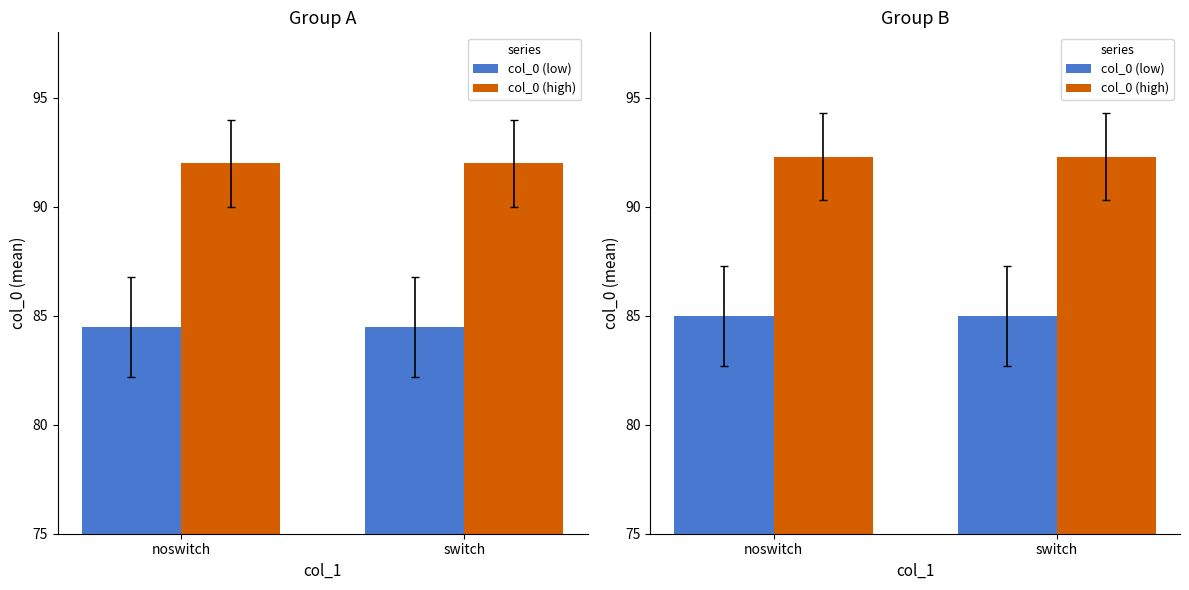

At how many categories does at least one series exceed 90?

2